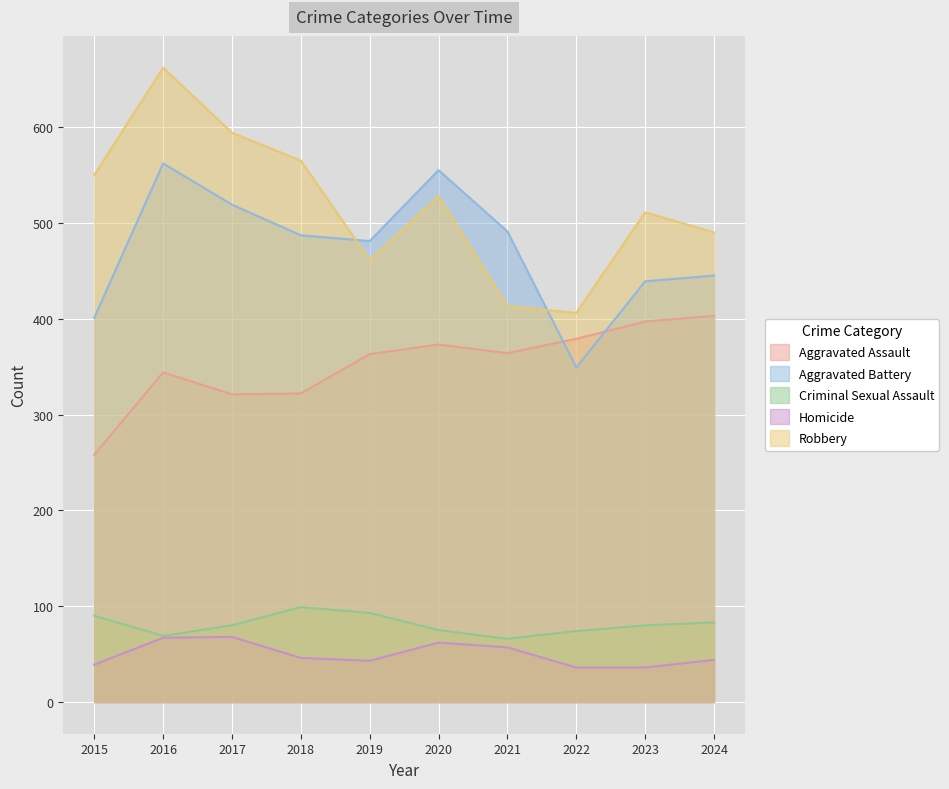

How many lines are shown in the chart?

5